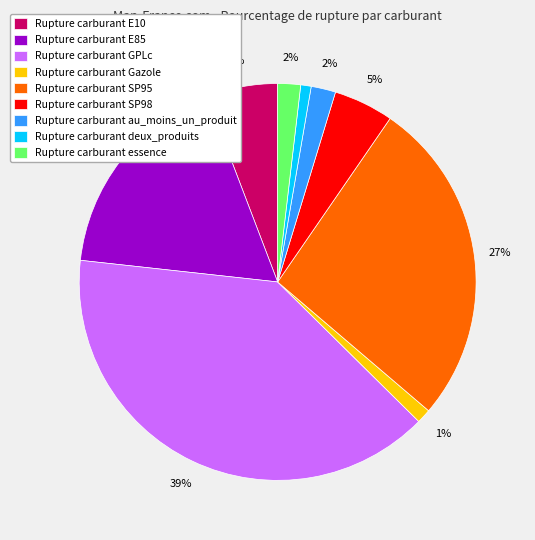

How many segments does this pie chart have?

9